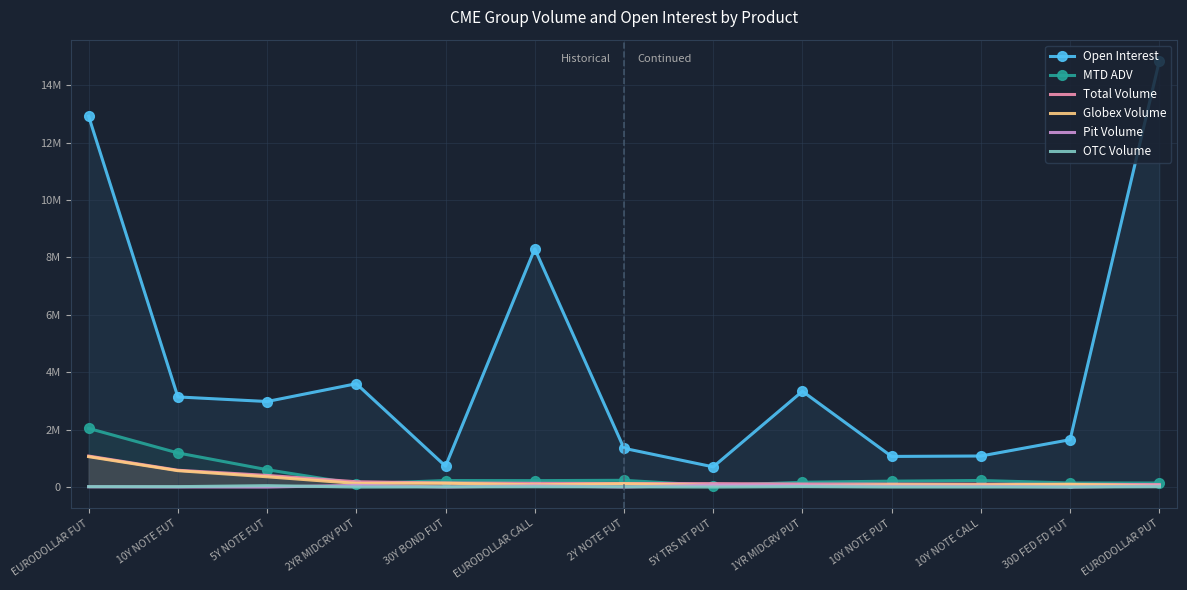

What position from the left is 10Y NOTE FUT?

2